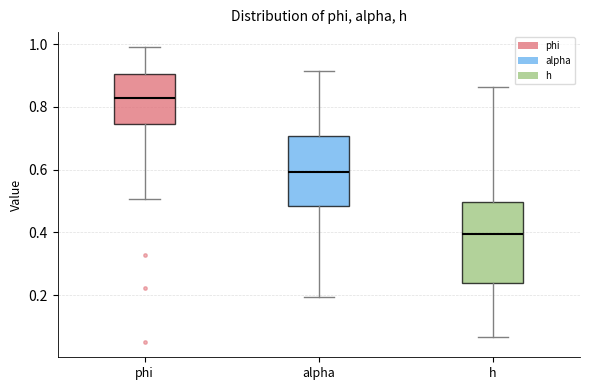

Which box has the highest median line?

phi